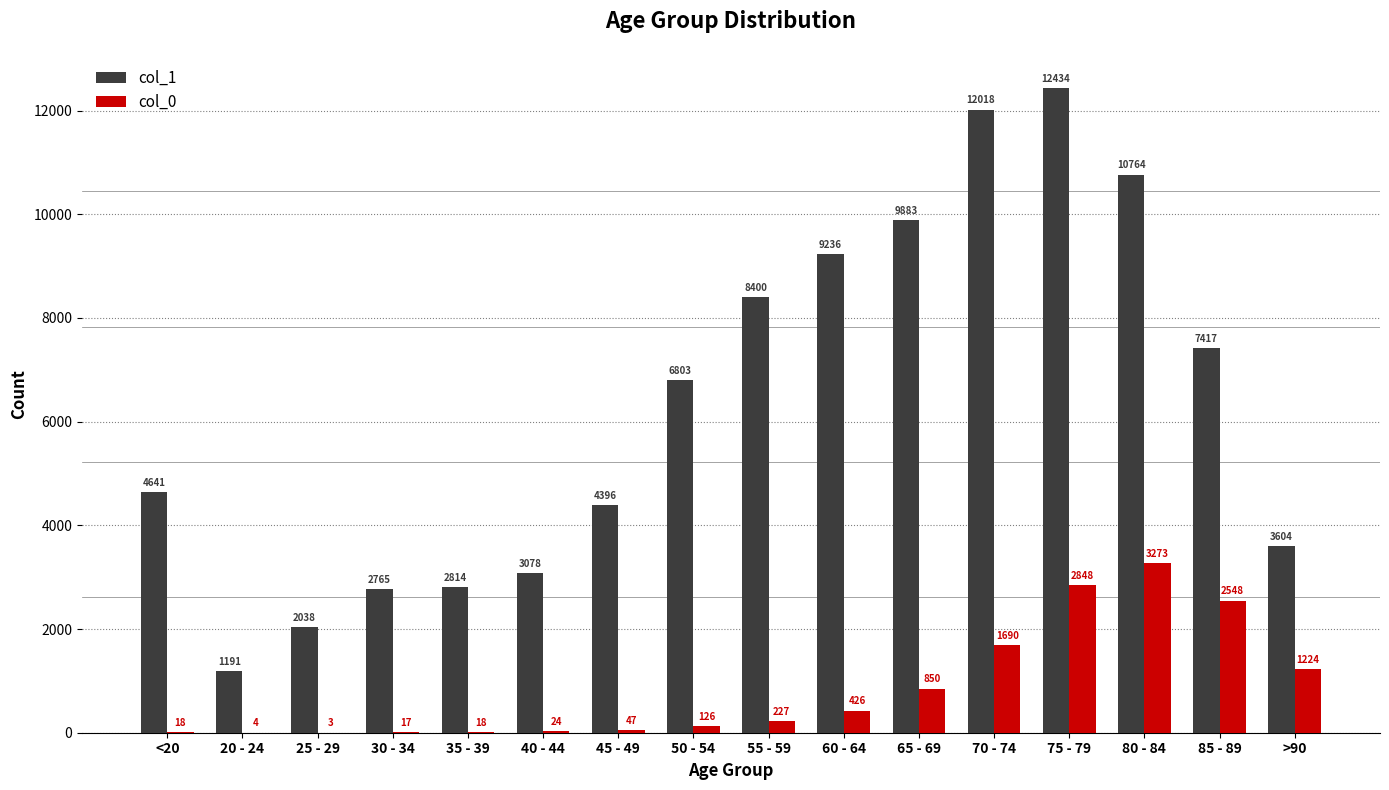

At which label is col_1 closest to 6812?

50 - 54